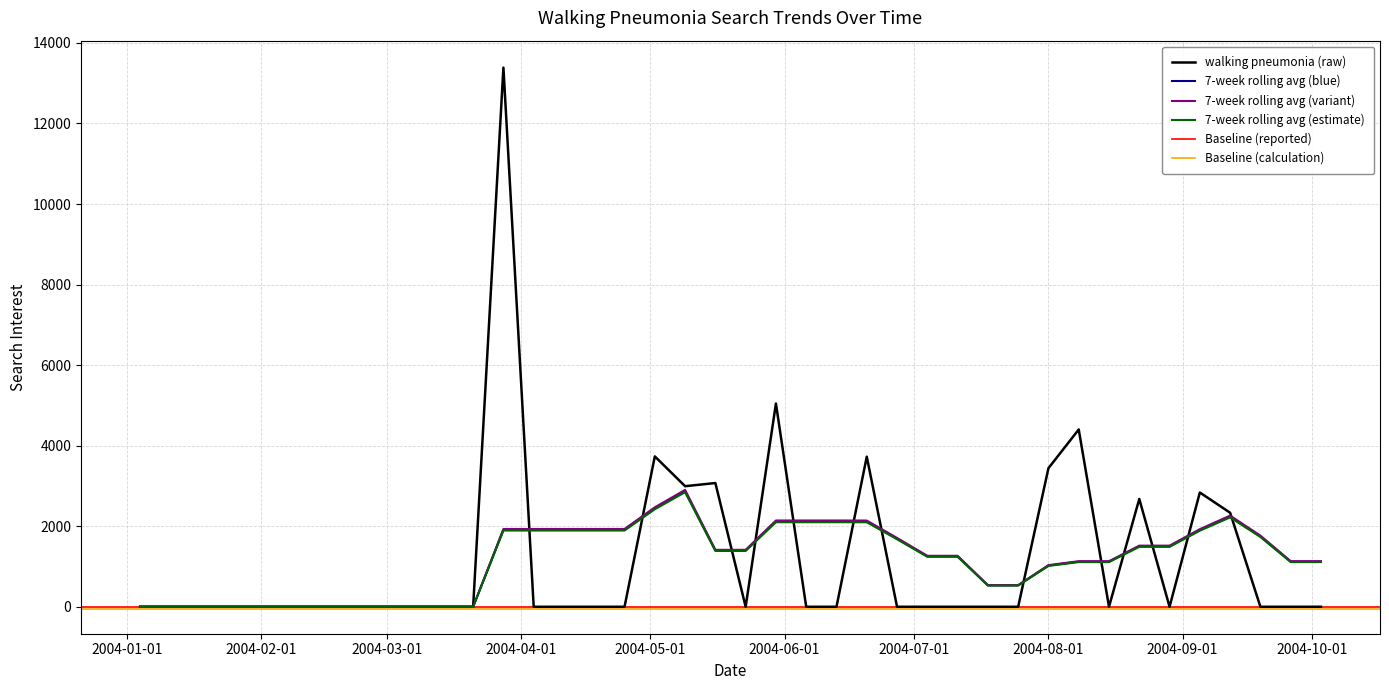

Count the number of values greater than 0.

11